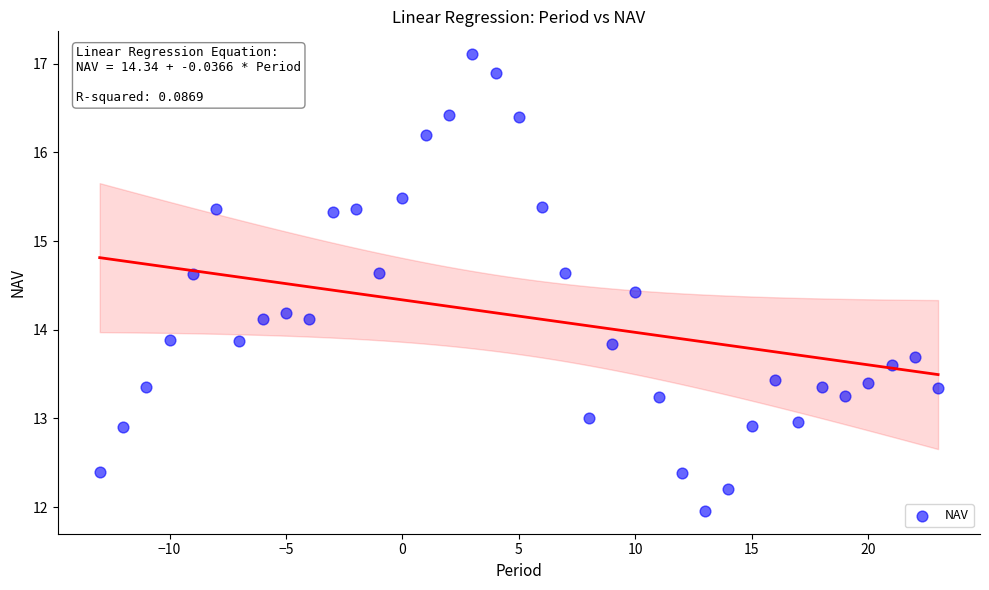

What is the range of X values (max minus min)?

36.0